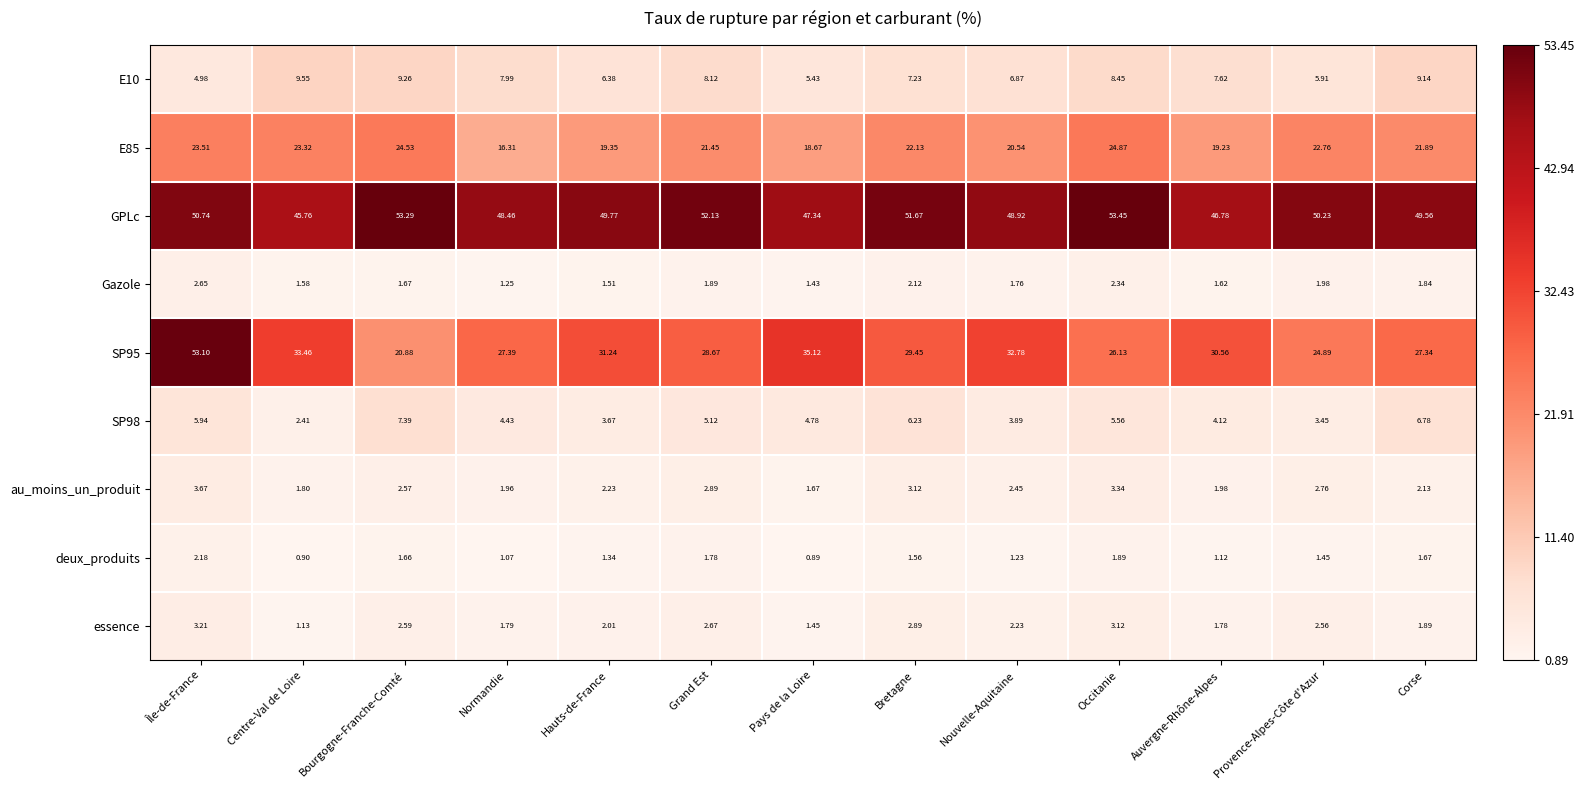

Rank the series by their maximum value, from lowest to highest.

deux_produits, Gazole, essence, au_moins_un_produit, SP98, E10, E85, SP95, GPLc